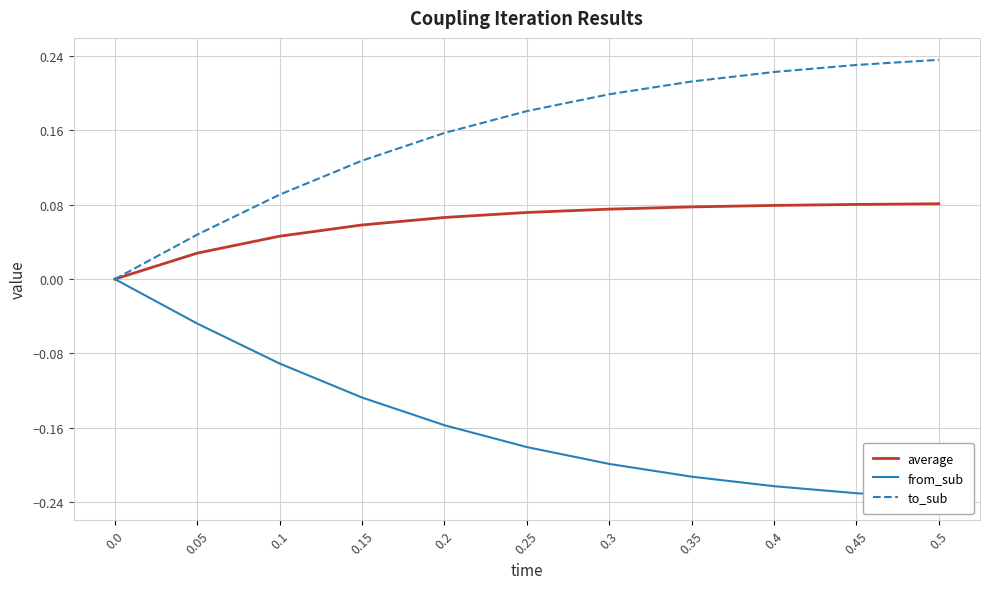

Does the chart display data point markers on the line(s)?

No